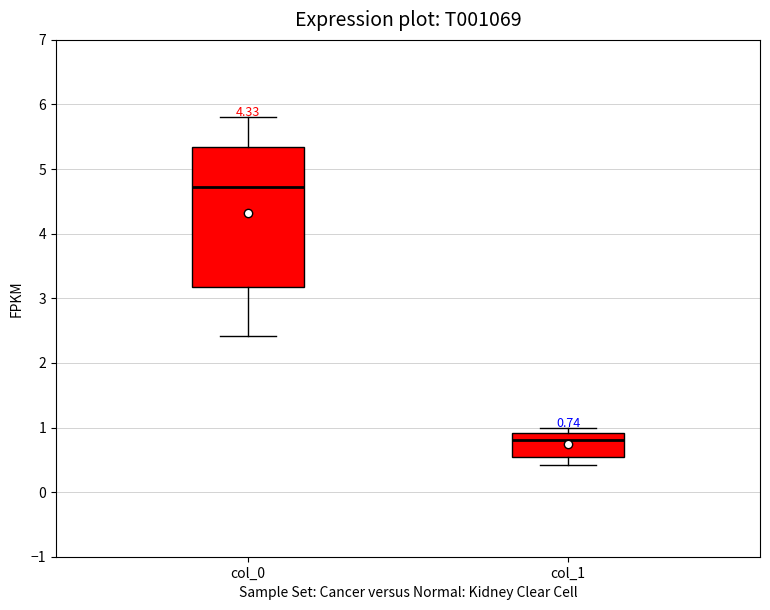

Comparing the boxes themselves (not the whiskers), which one is the tallest?

col_0